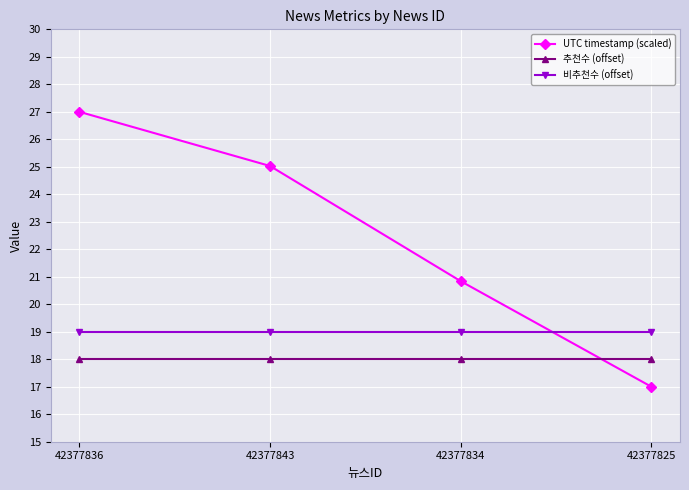

True or false: 추천수 (offset) and 비추천수 (offset) intersect in this chart.

False